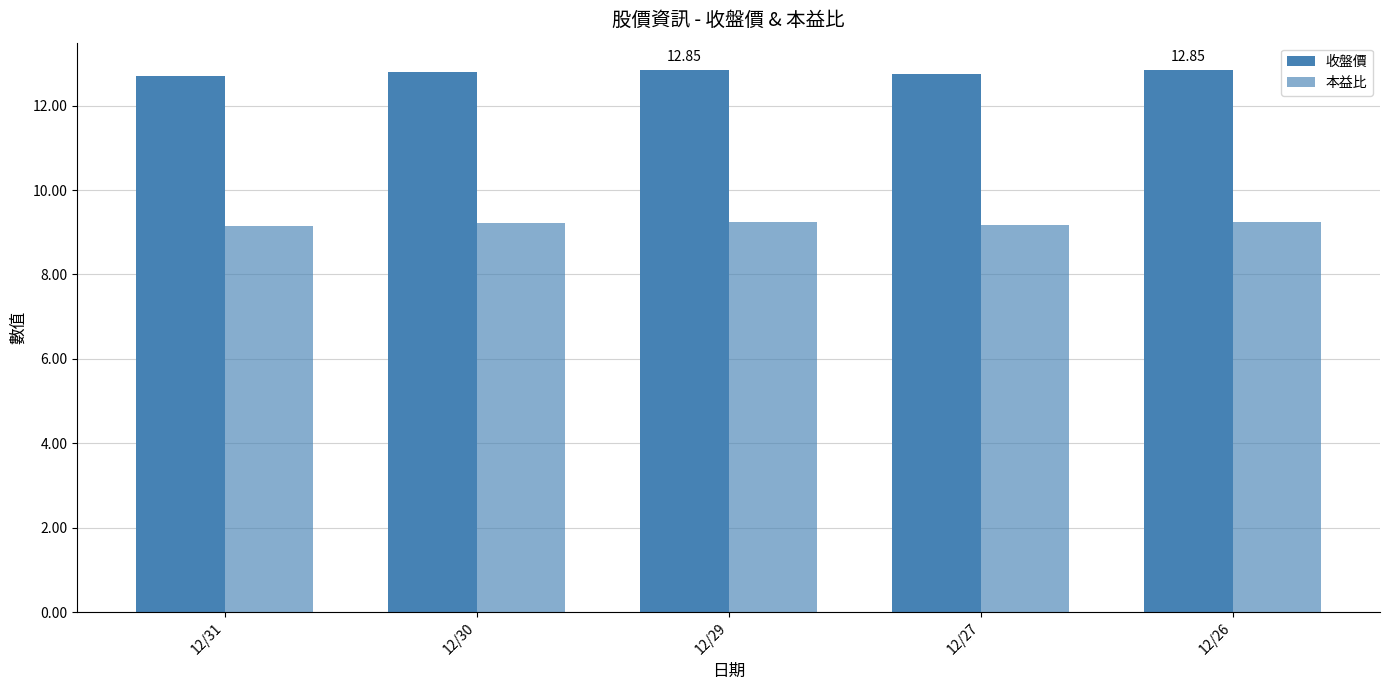

Which category has the highest value in the 本益比 series?

12/29